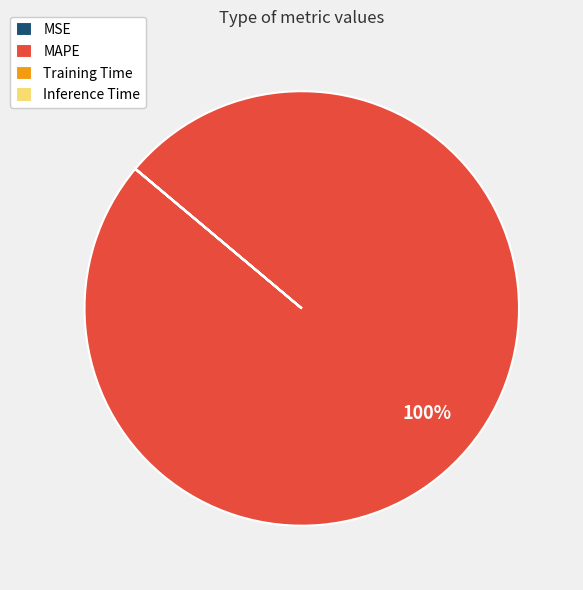

To the nearest percent, what is the difference between the largest and smallest slice percentages?

100%